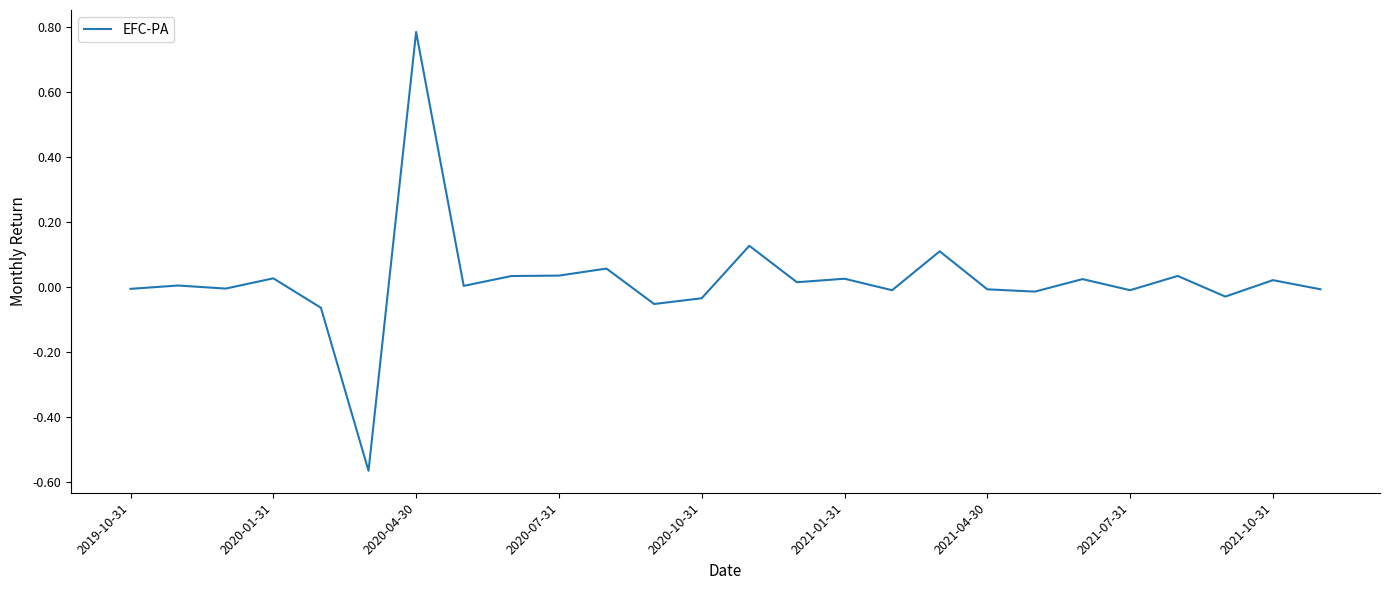

What is the difference between the maximum and minimum values?

1.3